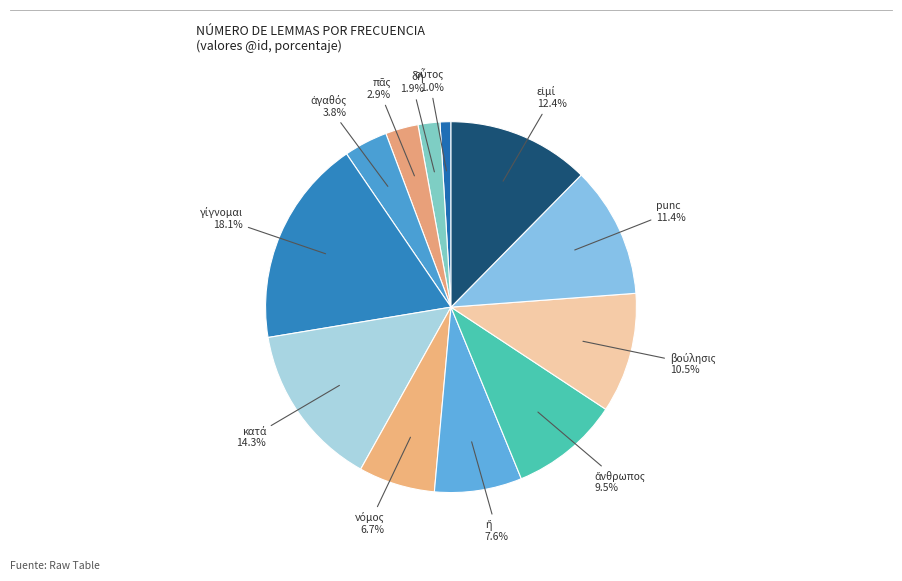

Does any single category account for the majority?

No